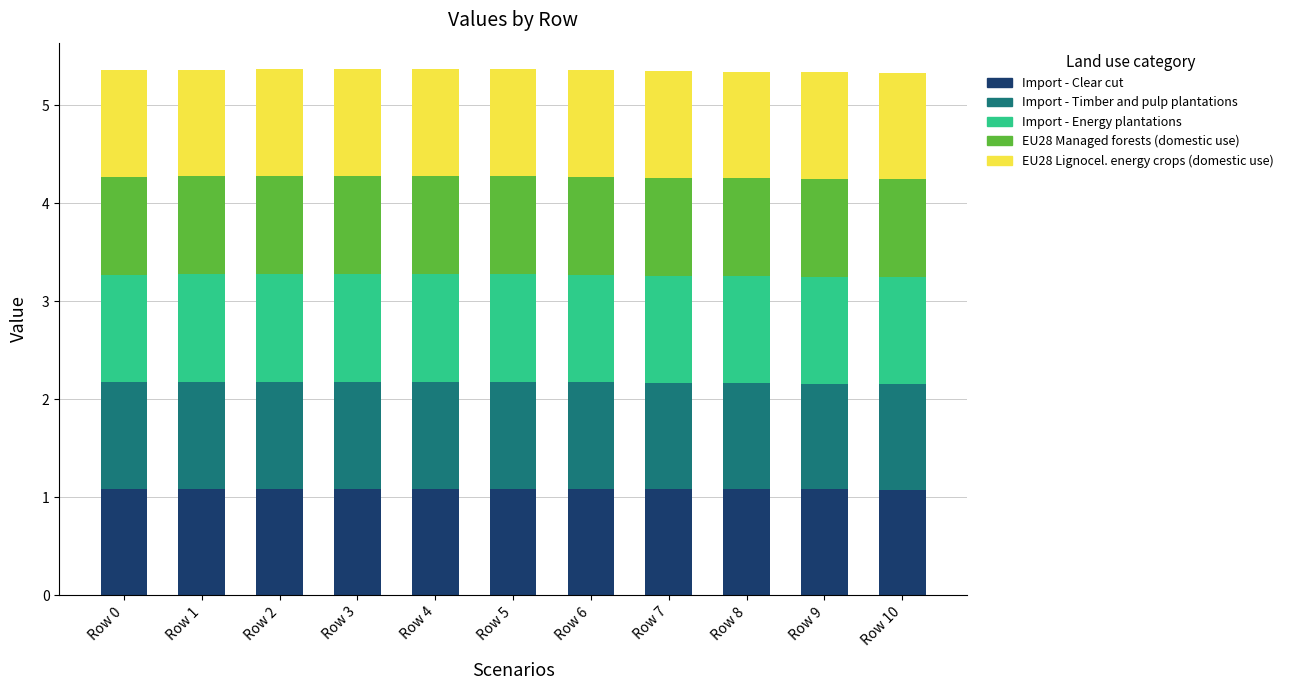

True or false: Import - Clear cut has a value of 1.9 at Row 1.

False